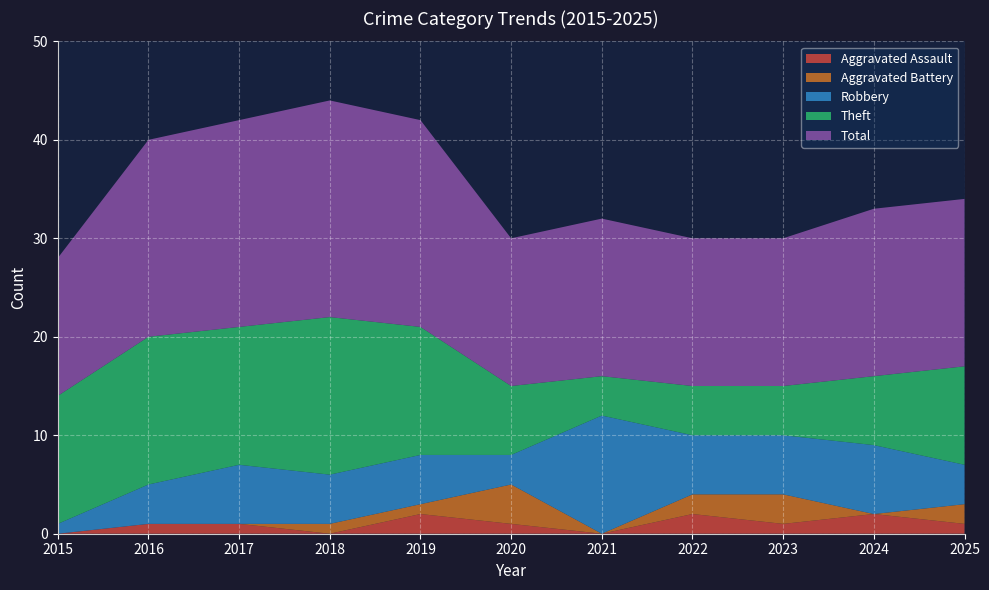

Reading left to right, what are all the values shown in this chart?

Aggravated Assault: 2015=0	2016=1	2017=1	2018=0	2019=2	2020=1	2021=0	2022=2	2023=1	2024=2	2025=1
Aggravated Battery: 2015=0	2016=0	2017=0	2018=1	2019=1	2020=4	2021=0	2022=2	2023=3	2024=0	2025=2
Robbery: 2015=1	2016=4	2017=6	2018=5	2019=5	2020=3	2021=12	2022=6	2023=6	2024=7	2025=4
Theft: 2015=13	2016=15	2017=14	2018=16	2019=13	2020=7	2021=4	2022=5	2023=5	2024=7	2025=10
Total: 2015=14	2016=20	2017=21	2018=22	2019=21	2020=15	2021=16	2022=15	2023=15	2024=17	2025=17